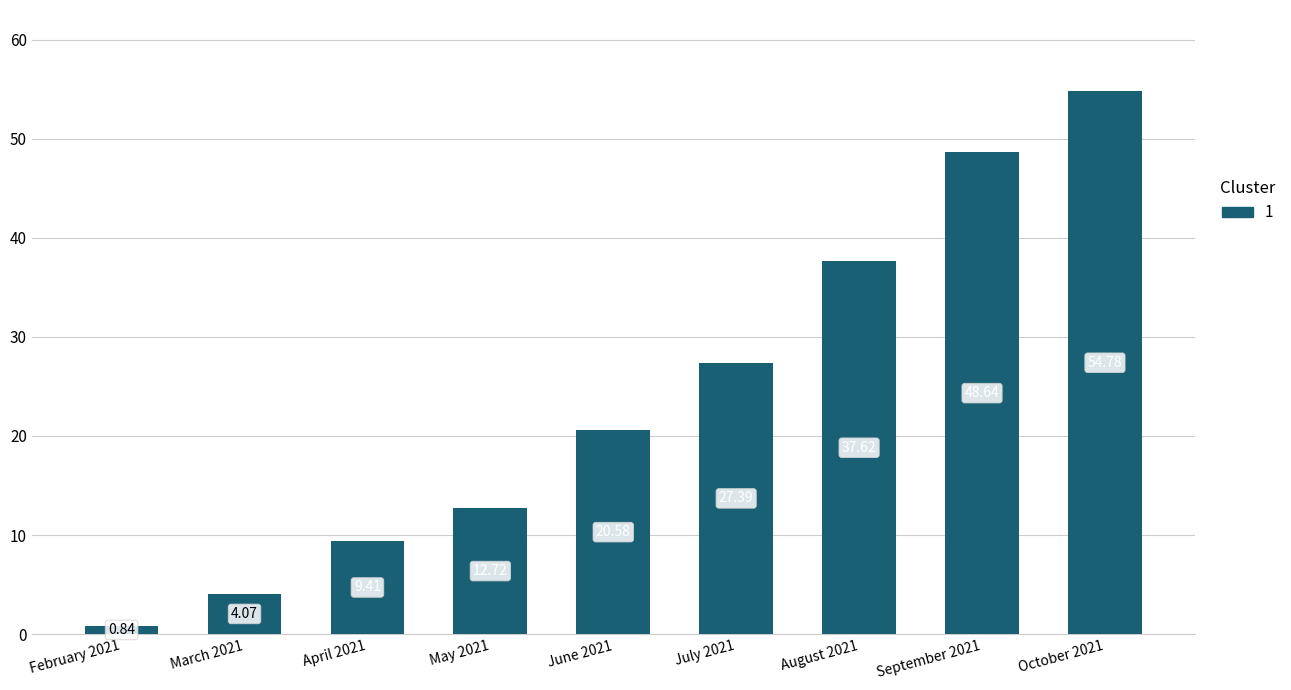

What position from the left is February 2021?

1